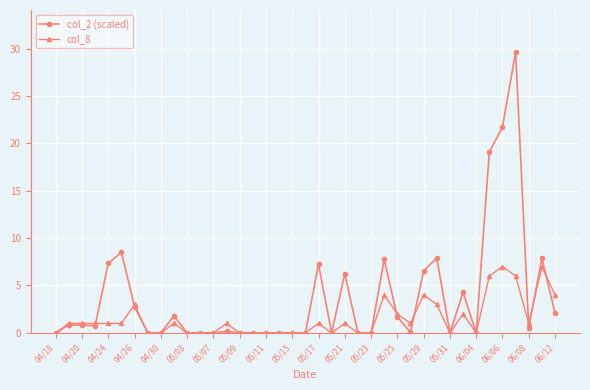

What is the average value of the col_2 (scaled) series?

3.7